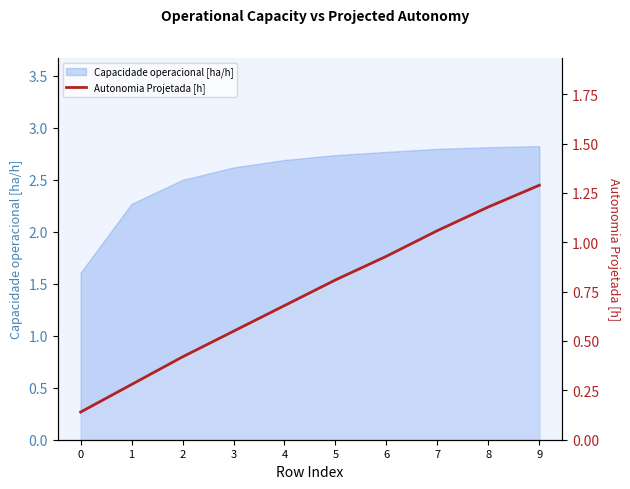

Which has a higher value, 5 or 6?

6